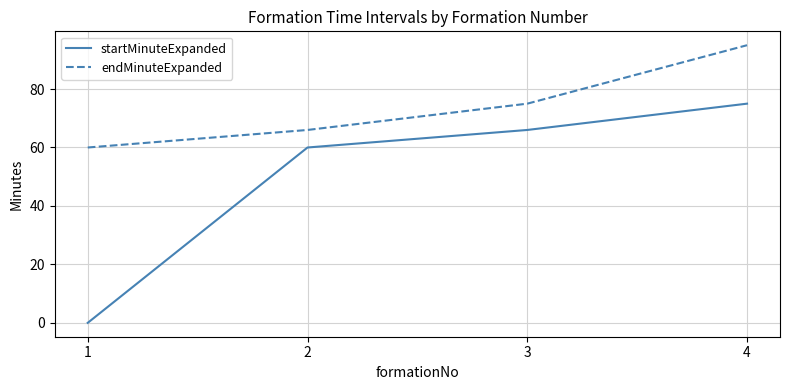

What are all the series names shown in the legend?

startMinuteExpanded, endMinuteExpanded